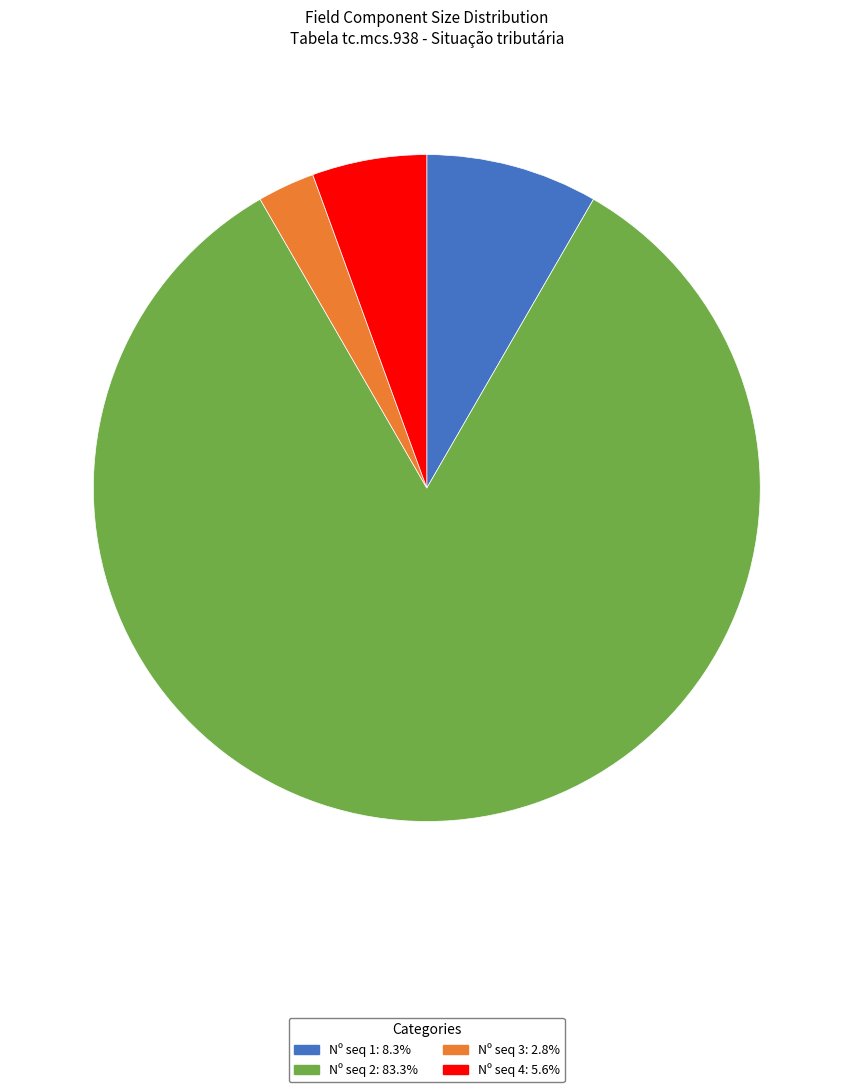

Is Nº seq 3: 2.8% the majority of the pie?

No